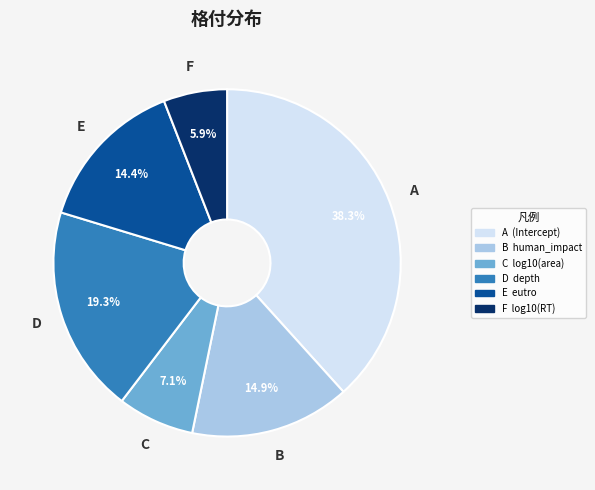

Does any single category account for the majority?

No